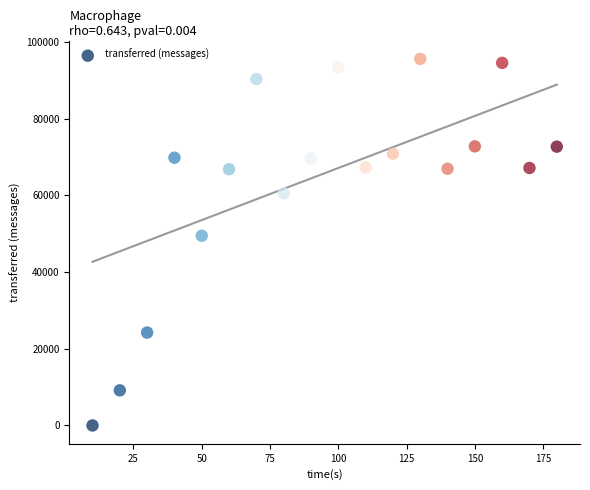

What is the range of Y values (max minus min)?

95640